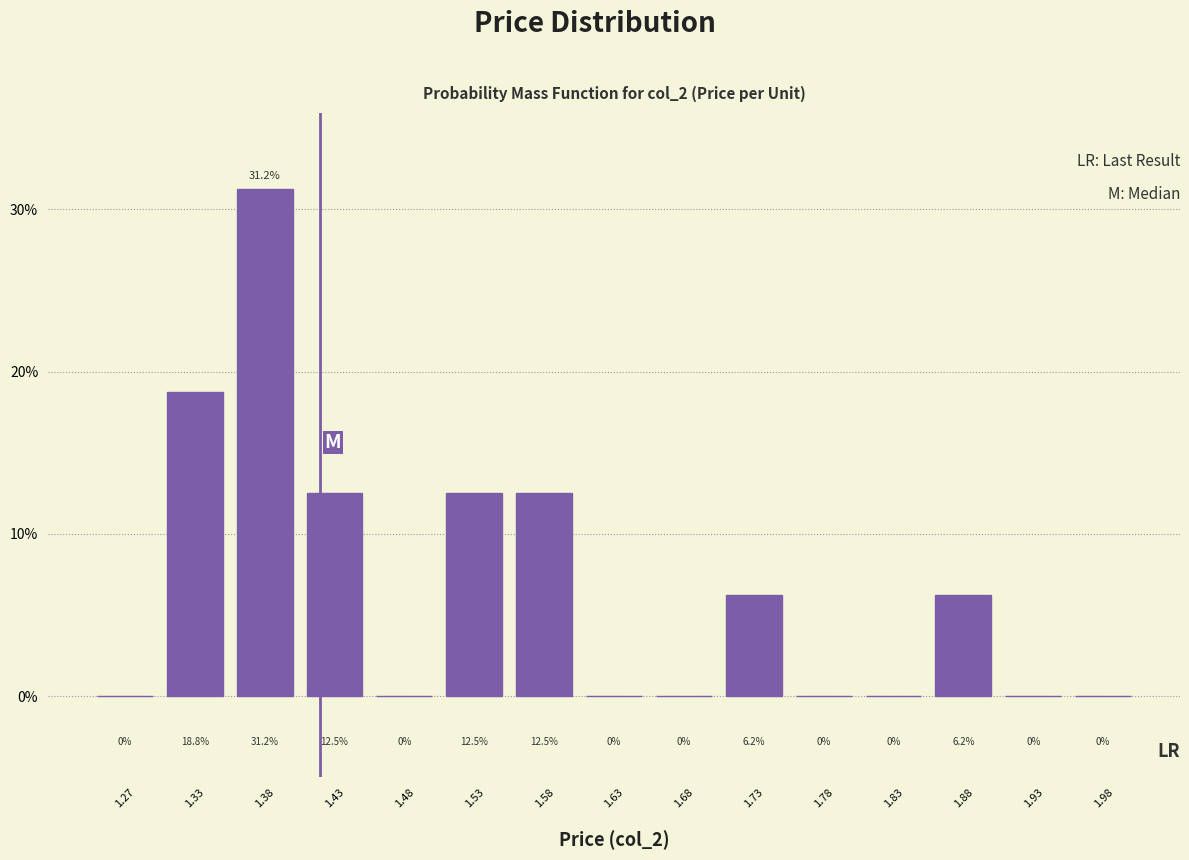

Reading left to right, list every bar in this chart as the range it spans on the x-axis followed by its height.

1.25 to 1.30: 0.0
1.30 to 1.35: 18.8
1.35 to 1.40: 31.2
1.40 to 1.45: 12.5
1.45 to 1.50: 0.0
1.50 to 1.55: 12.5
1.55 to 1.60: 12.5
1.60 to 1.65: 0.0
1.65 to 1.70: 0.0
1.70 to 1.75: 6.2
1.75 to 1.80: 0.0
1.80 to 1.85: 0.0
1.85 to 1.90: 6.2
1.90 to 1.95: 0.0
1.95 to 2.00: 0.0